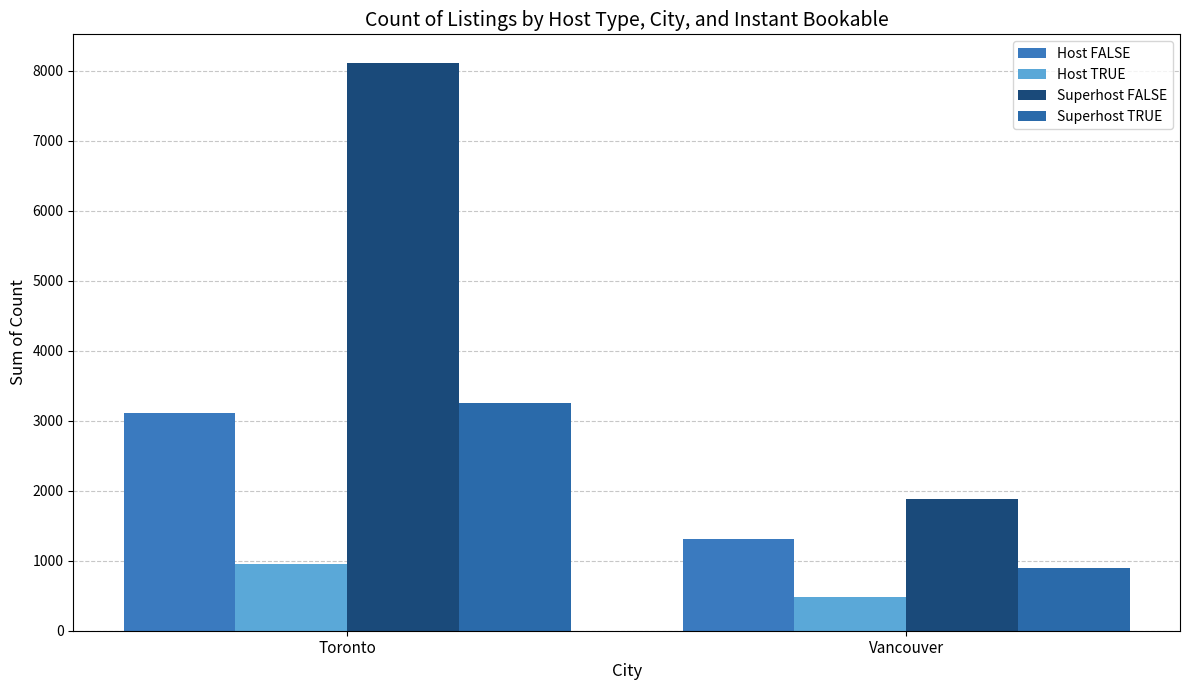

Which has a higher value, Toronto or Vancouver?

Toronto